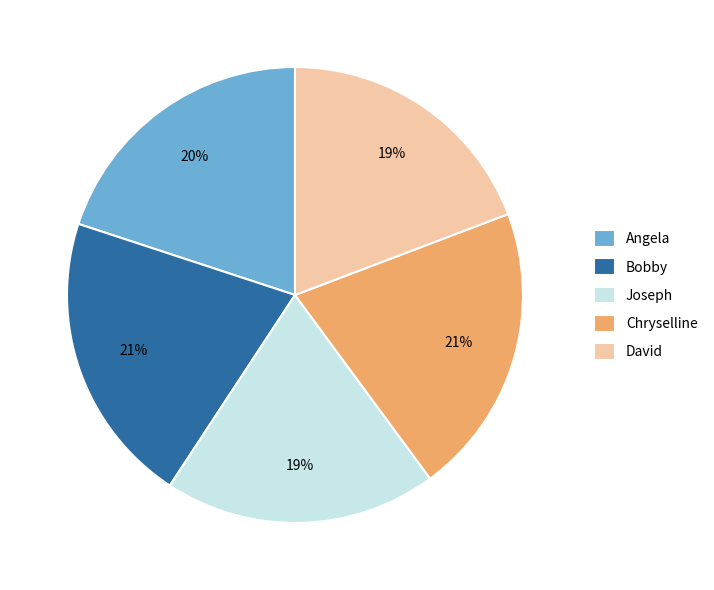

Do David and Angela together represent more than half of the pie?

No